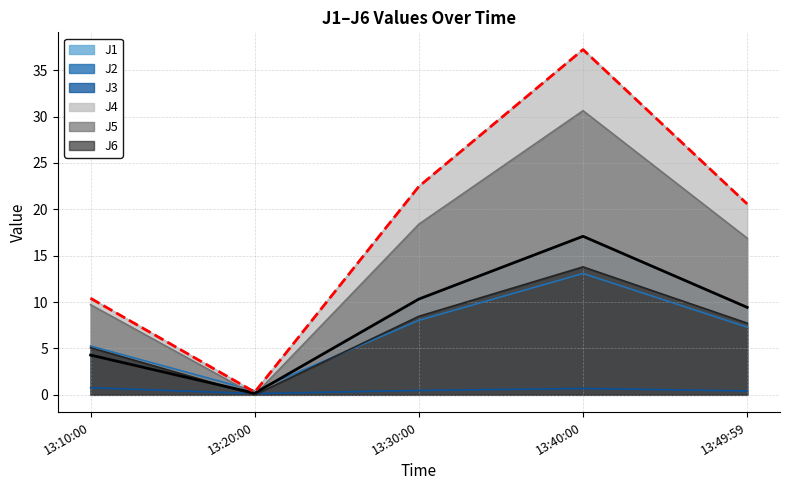

At 13:49:59, list the series in order from smallest to largest.

J3, J2, J6, J1, J5, J4